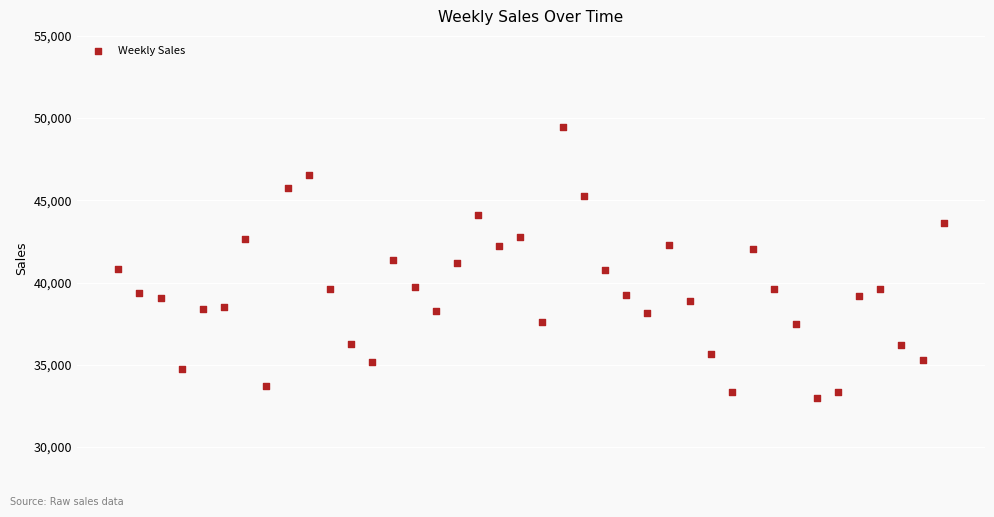

What is the range of X values (max minus min)?

273.0